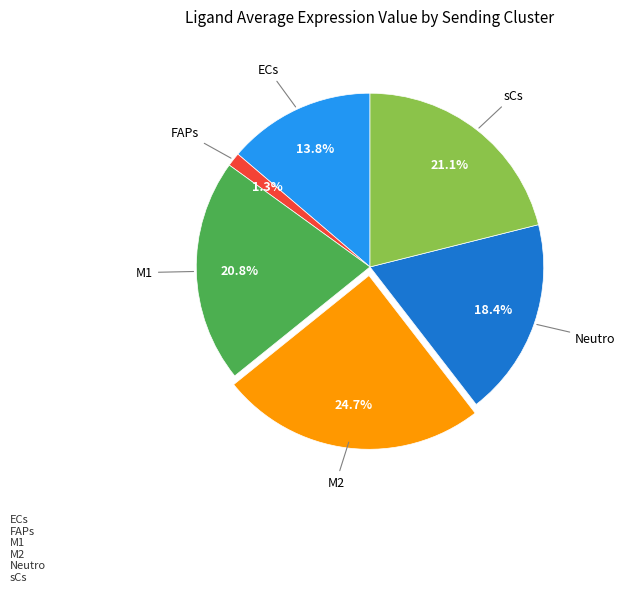

Is there any slice that represents more than half of the pie?

No